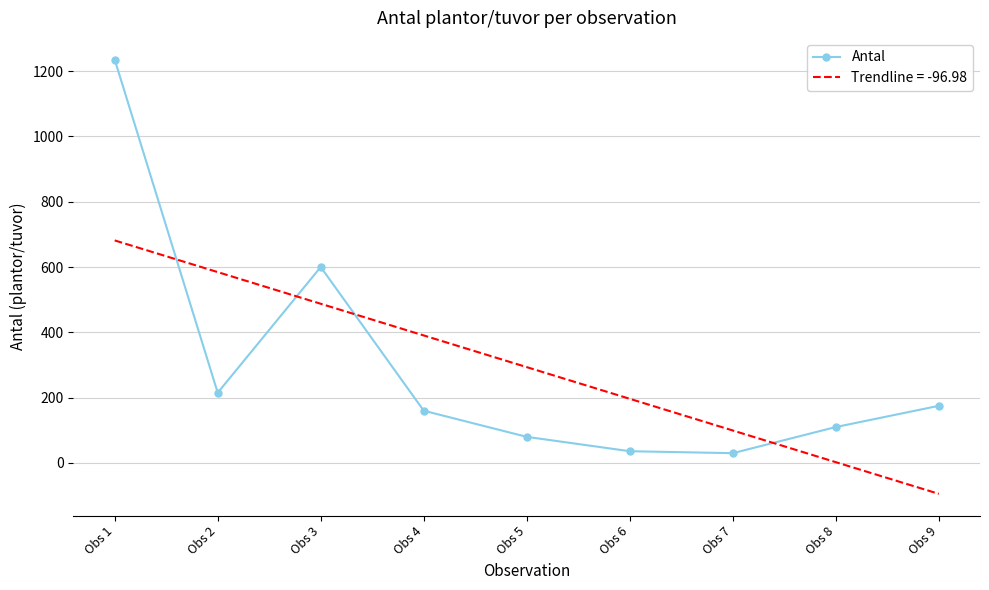

How many values are below 160?

4